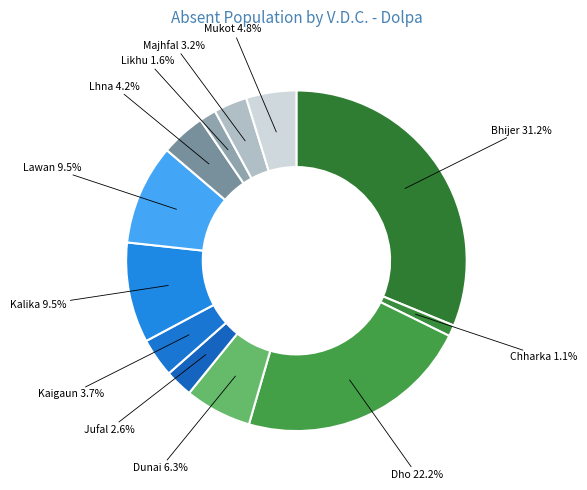

Is it true that Dho is 22% of the pie?

True